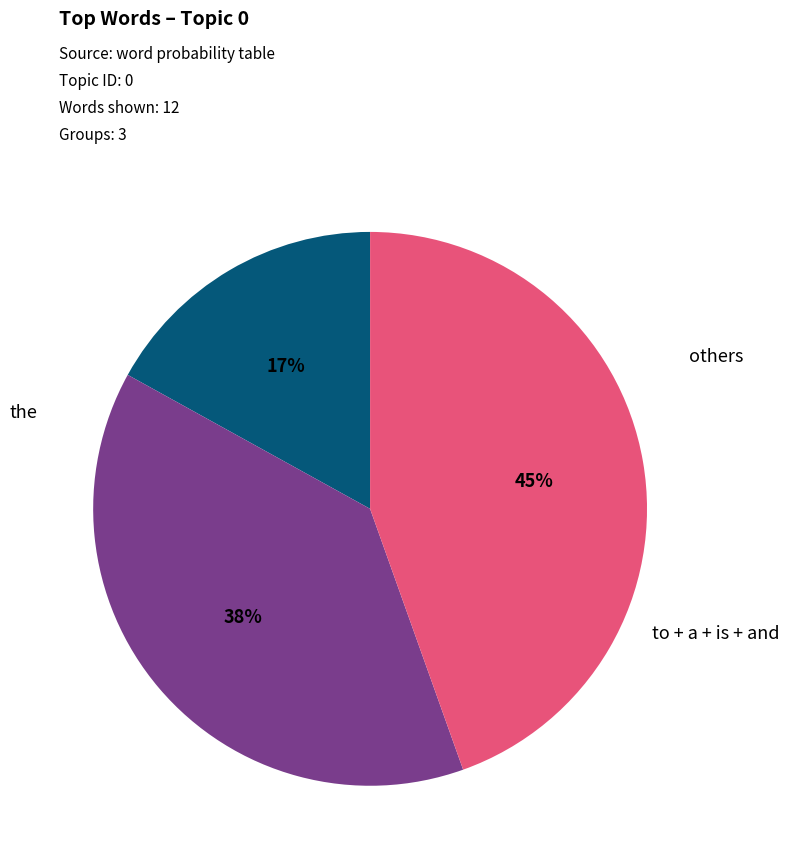

To the nearest percent, what is the difference between the largest and smallest slice percentages?

28%